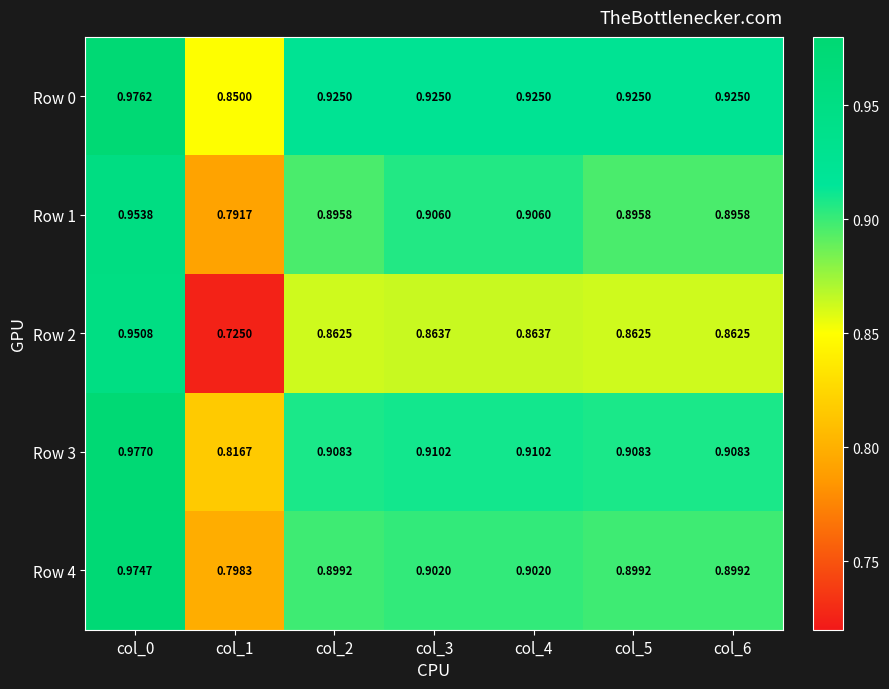

Reading right to left, list all the values displayed in this chart.

Row 0: col_6=0.9	col_5=0.9	col_4=0.9	col_3=0.9	col_2=0.9	col_1=0.8	col_0=1.0
Row 1: col_6=0.9	col_5=0.9	col_4=0.9	col_3=0.9	col_2=0.9	col_1=0.8	col_0=1.0
Row 2: col_6=0.9	col_5=0.9	col_4=0.9	col_3=0.9	col_2=0.9	col_1=0.7	col_0=1.0
Row 3: col_6=0.9	col_5=0.9	col_4=0.9	col_3=0.9	col_2=0.9	col_1=0.8	col_0=1.0
Row 4: col_6=0.9	col_5=0.9	col_4=0.9	col_3=0.9	col_2=0.9	col_1=0.8	col_0=1.0